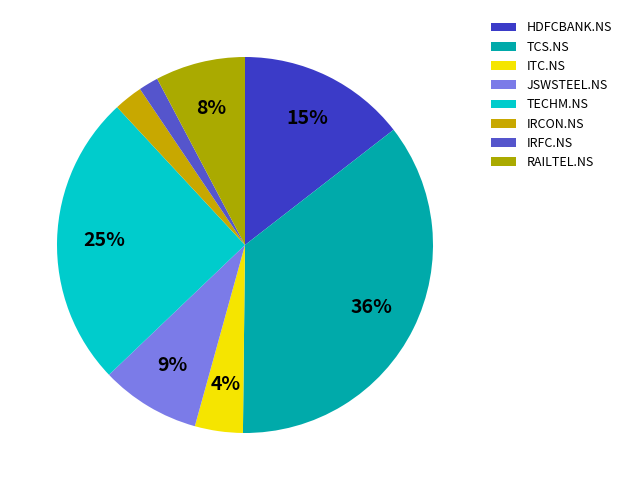

To the nearest percent, what portion does HDFCBANK.NS represent?

15%